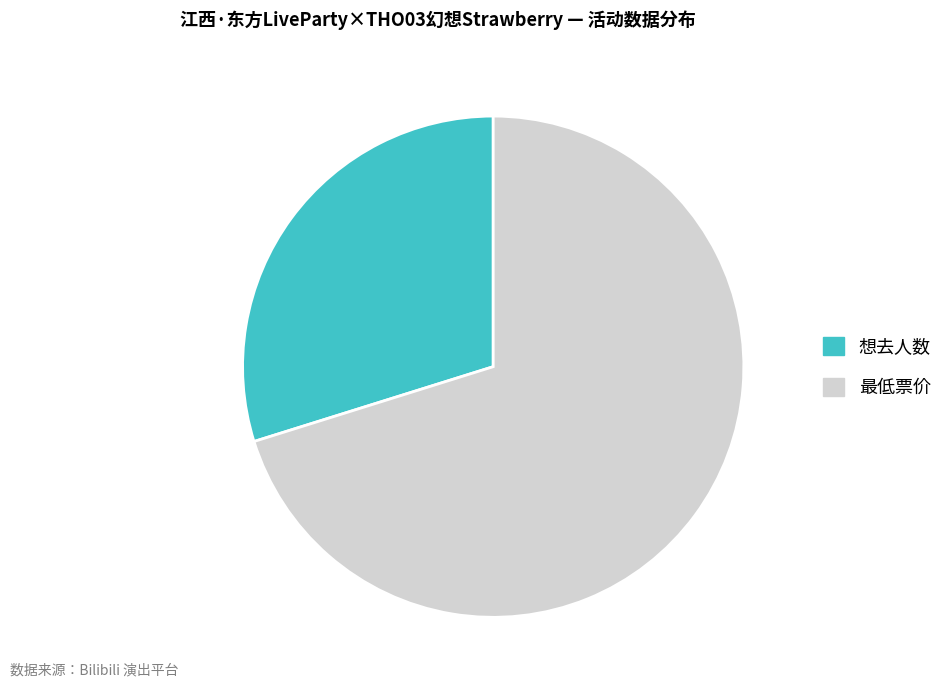

What is the largest slice in the pie chart?

最低票价